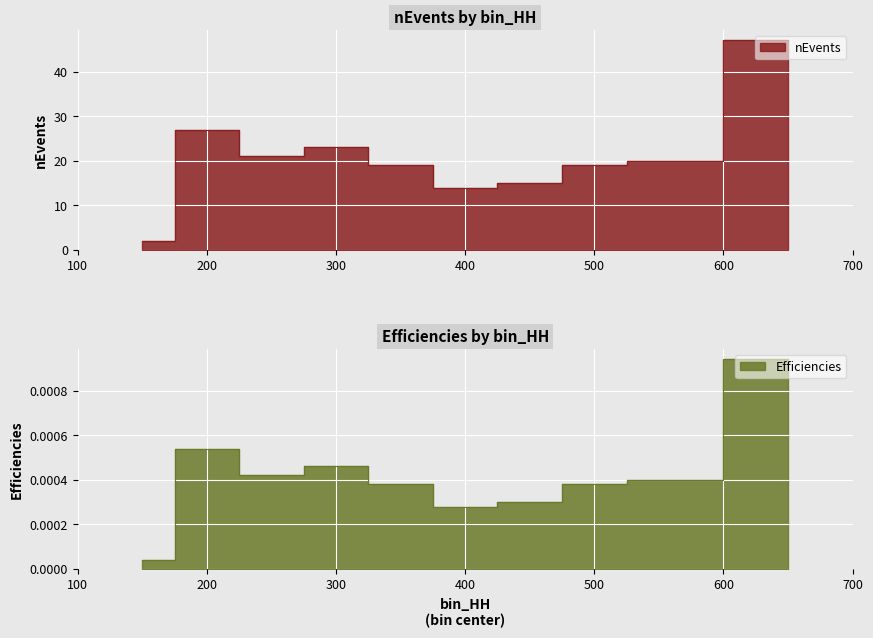

The Efficiencies series shows 0.0 at 250. True or false?

False